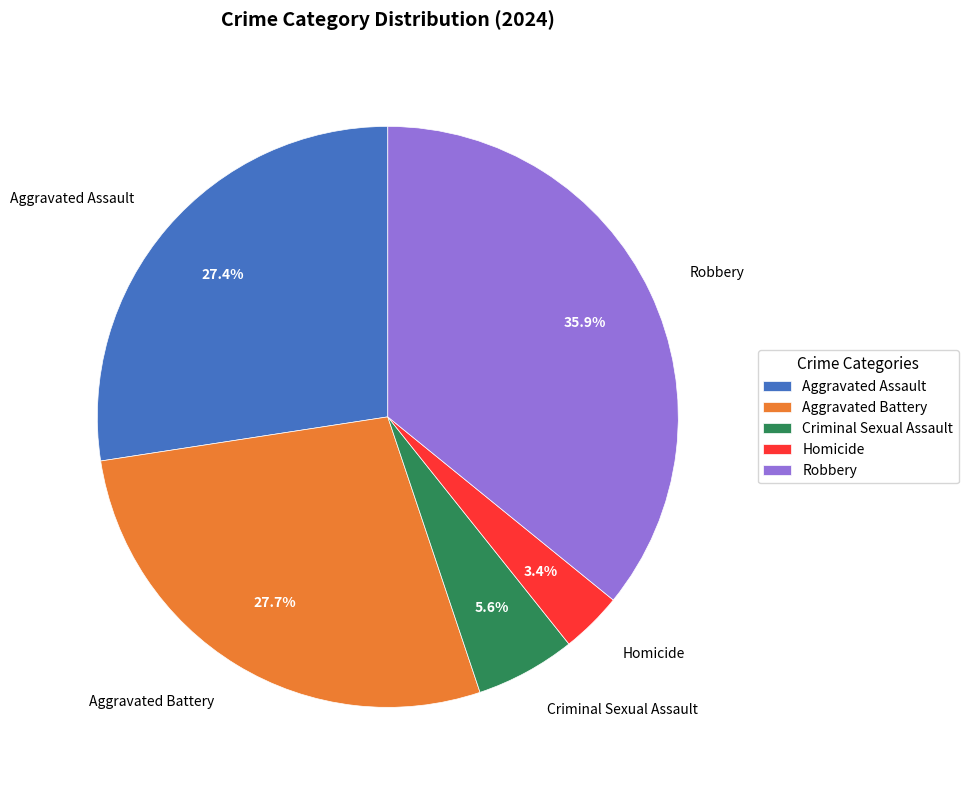

Is there any slice that represents more than half of the pie?

No